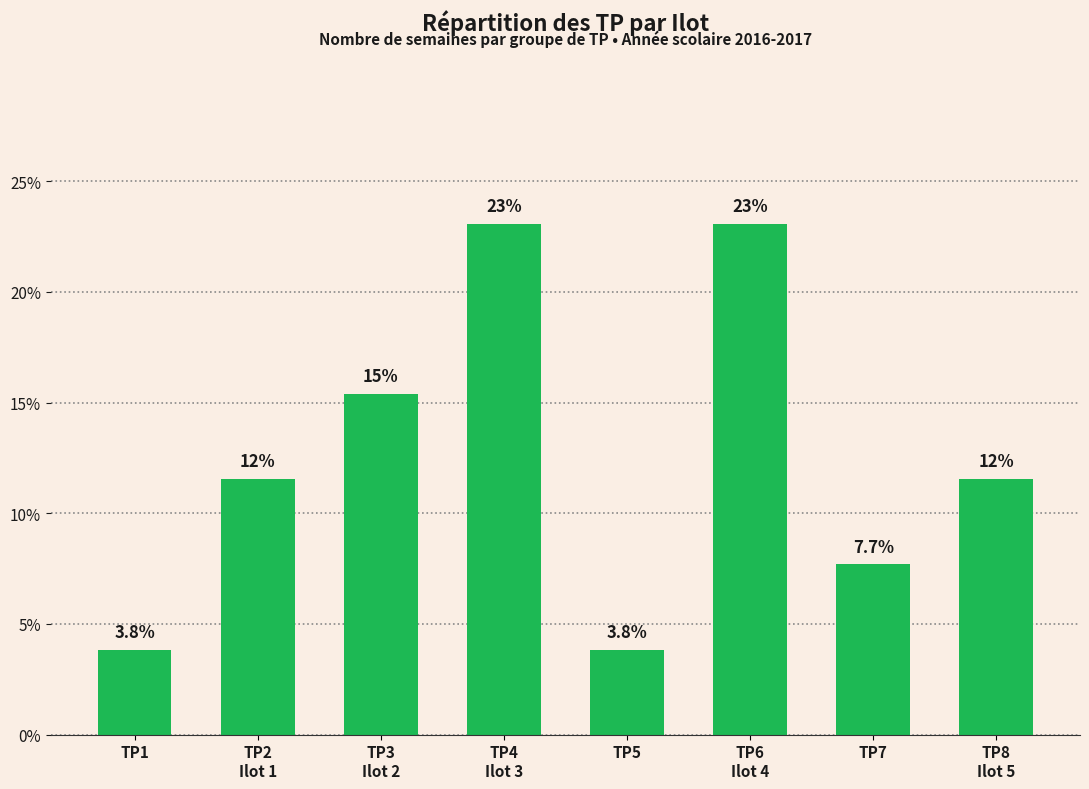

Is it true that the value at TP3
Ilot 2 is 15.4?

True